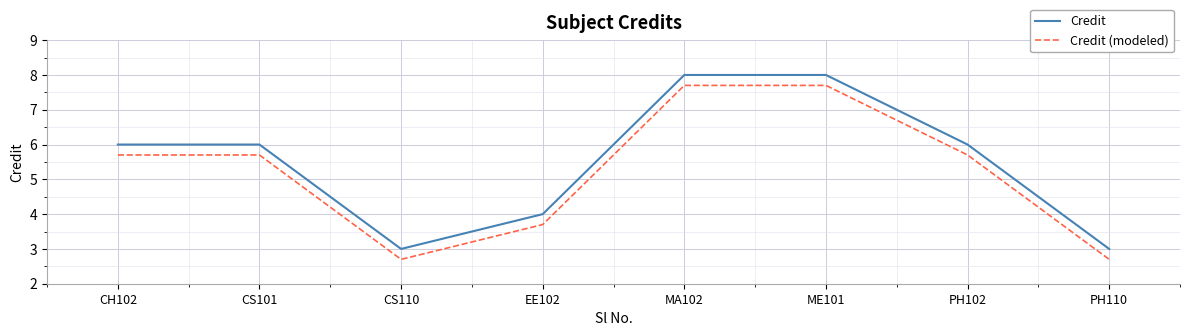

List the series in order of their overall mean, lowest first.

Credit (modeled), Credit